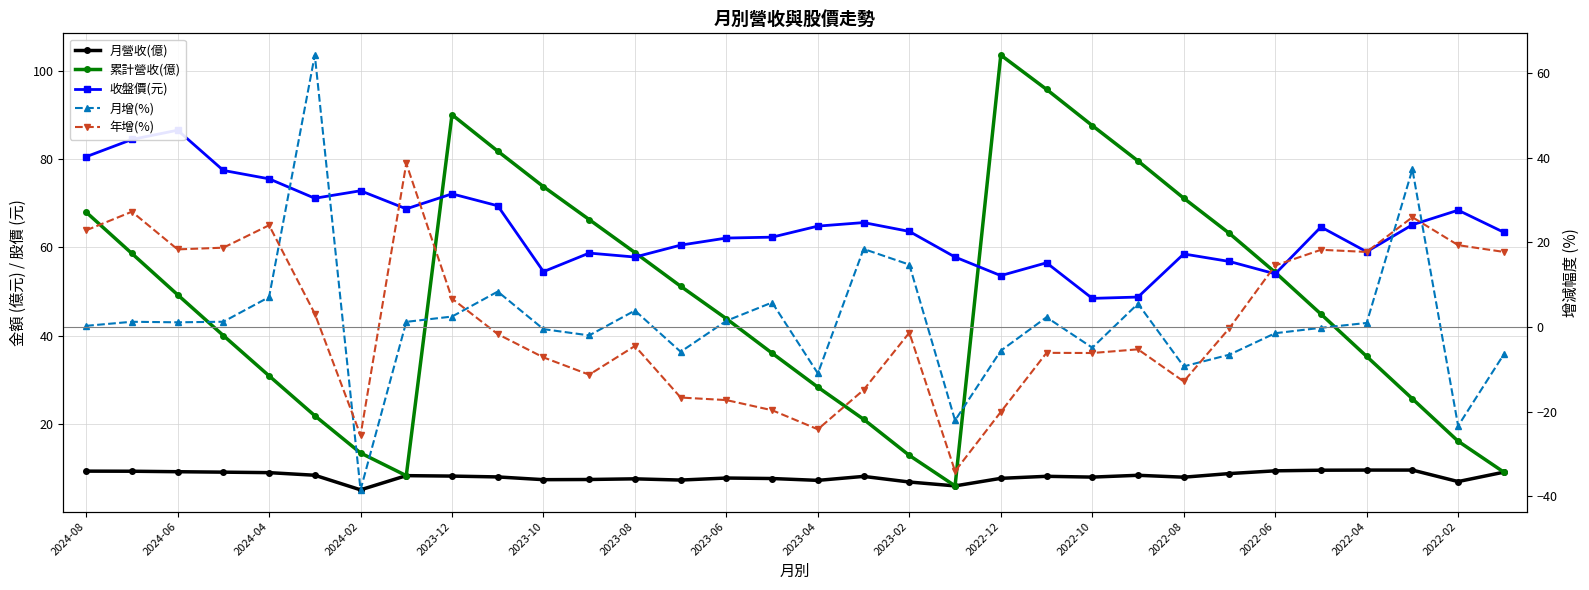

Is it true that 月增(%) equals 2.4 at 2023-06?

False